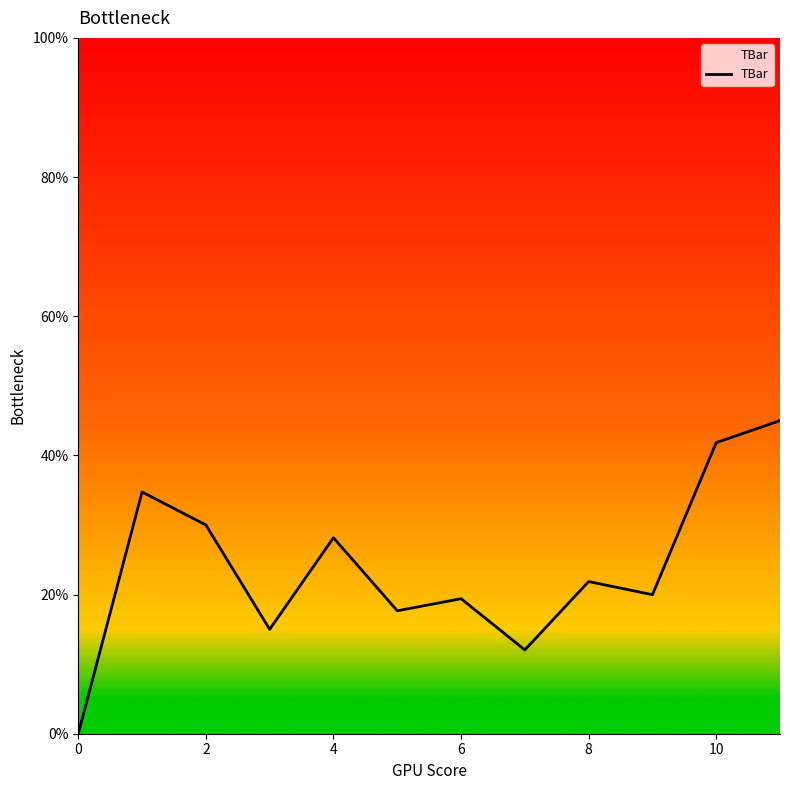

How many interior local peaks (higher than both neighbors) does the data have?

4